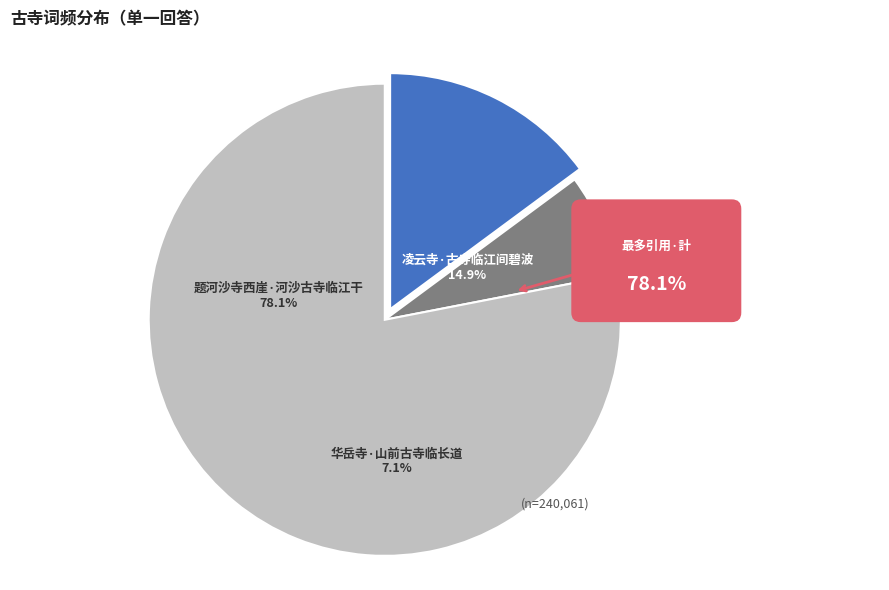

To the nearest percent, what percentage of the pie is 华岳寺·山前古寺临长道?

7%